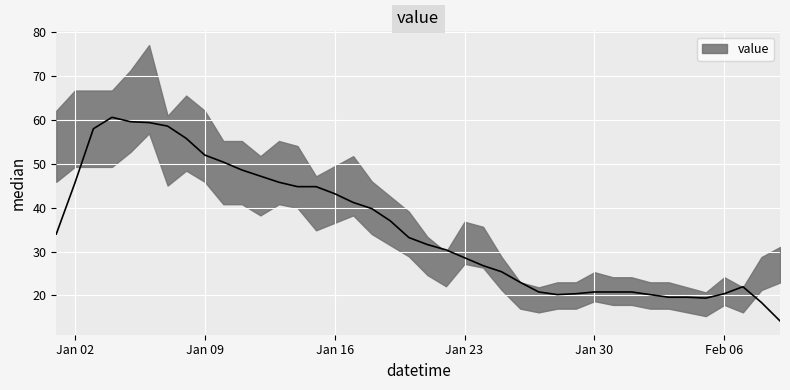

List the labels in order of value, largest first.

5, 4, 1, 2, 3, 7, 0, 8, 6, 9, 10, 12, 13, 11, 16, 15, 14, 17, 18, 19, 22, 23, 20, 39, 21, 24, 38, 29, 30, 31, 36, 25, 27, 28, 32, 33, 26, 34, 37, 35